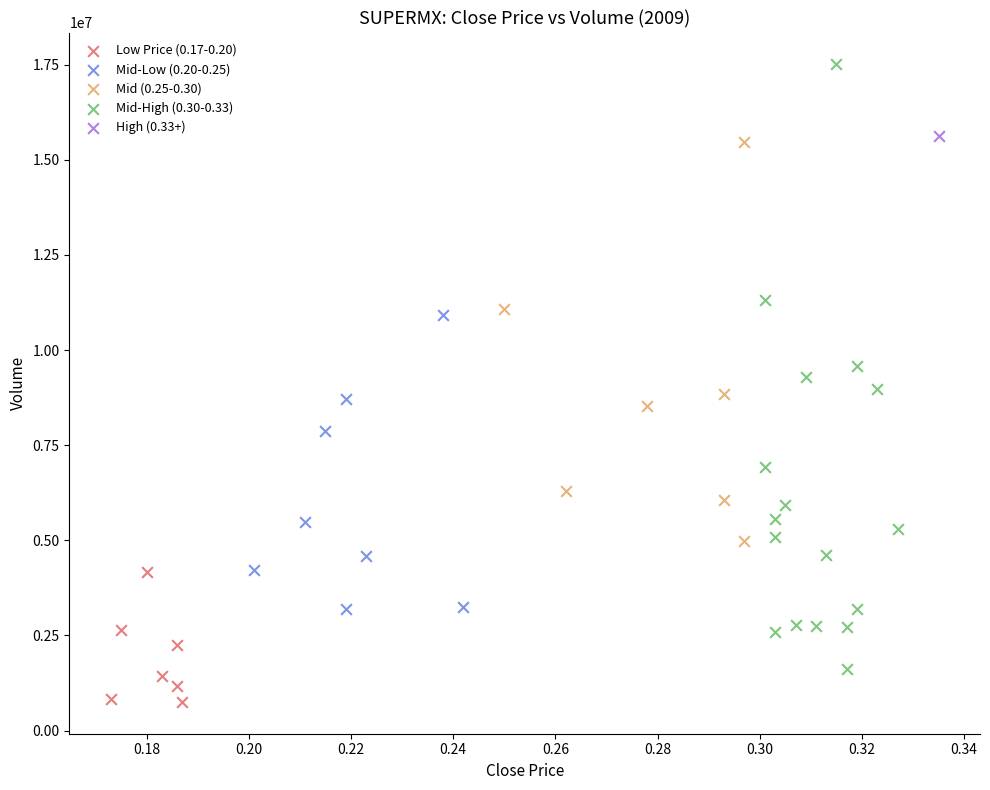

Which series reaches the minimum Y coordinate?

Low Price (0.17-0.20)